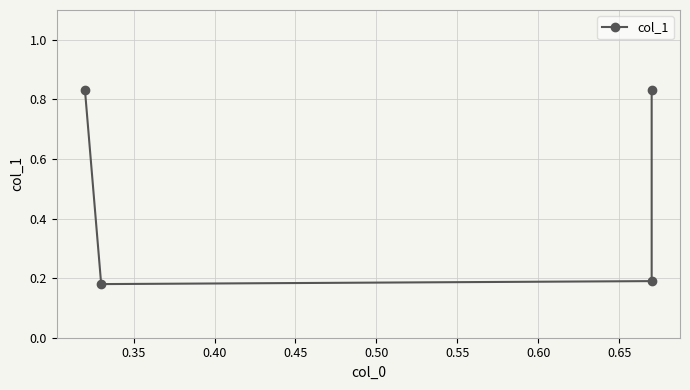

The value at 0.45 is 0.2. True or false?

False